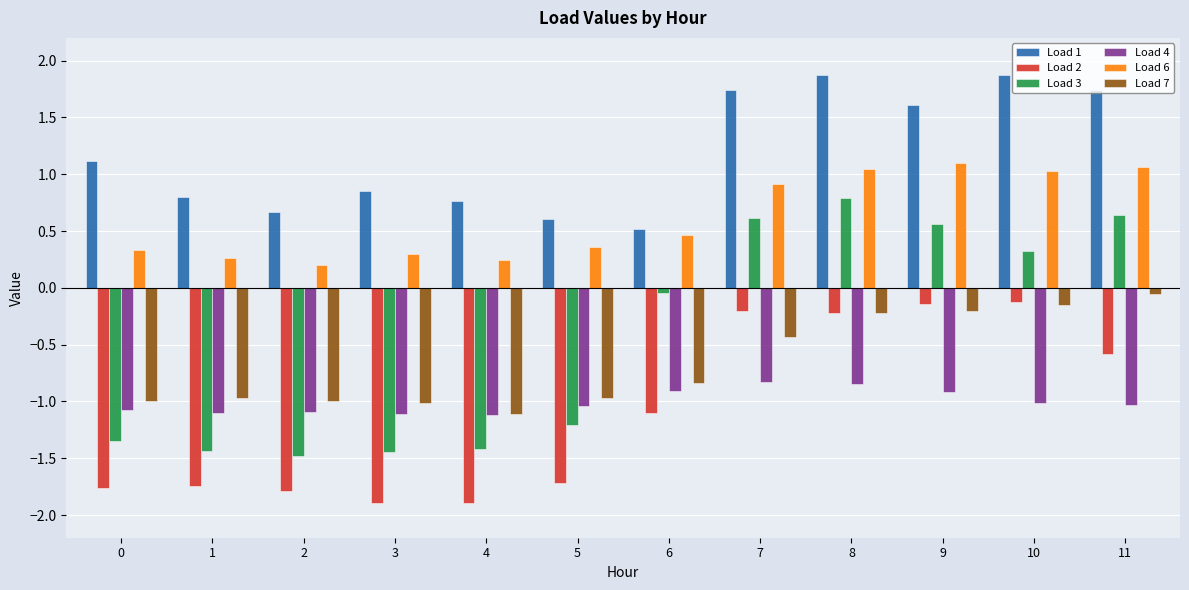

What is the maximum value shown in the chart?

1.9